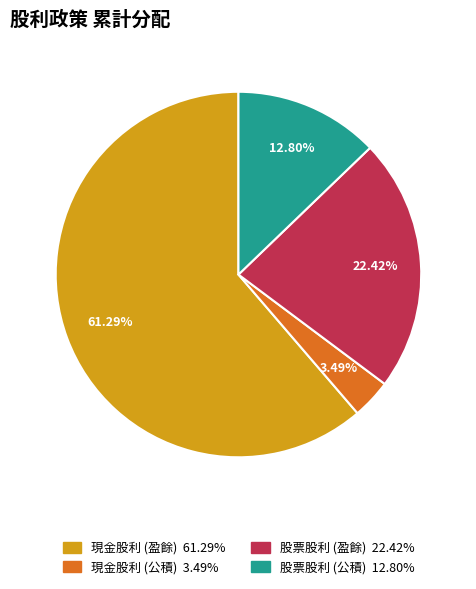

How many slices are in this pie chart?

4